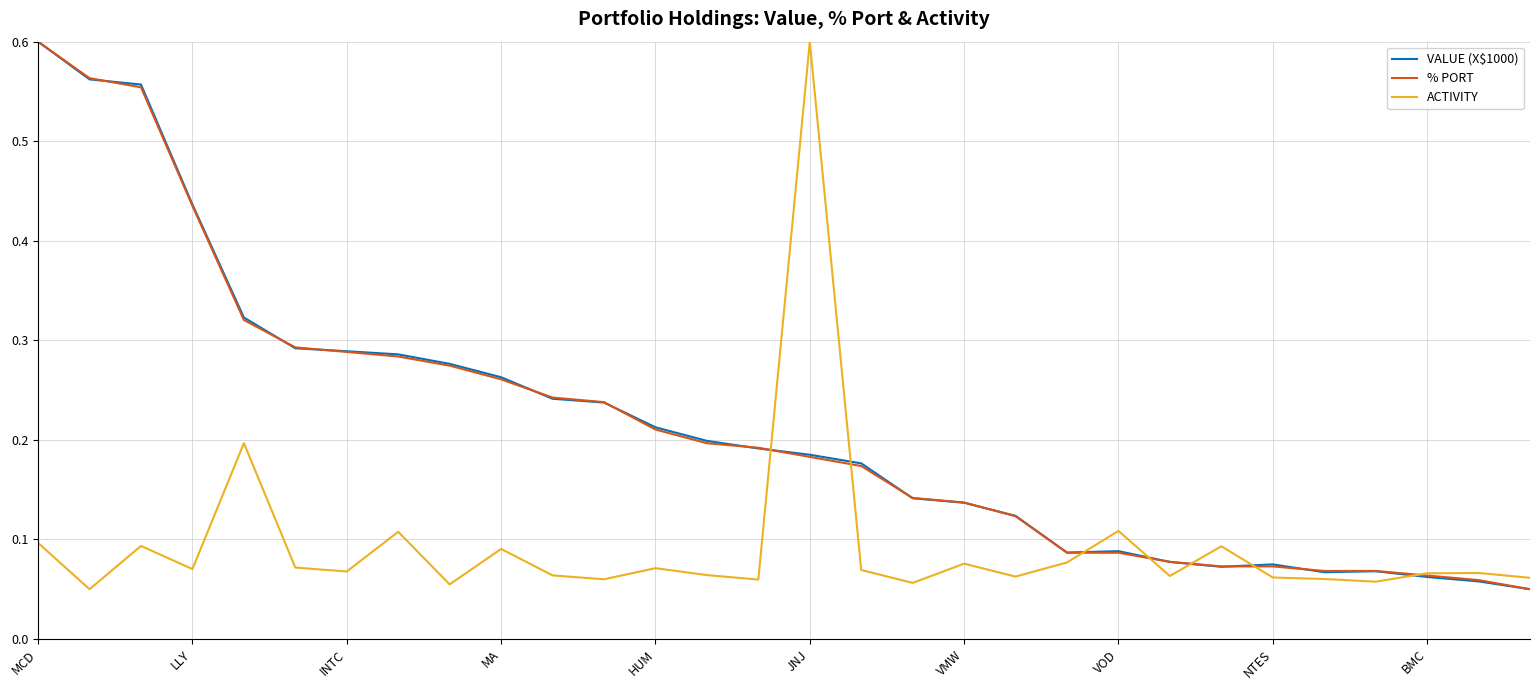

Is this an area chart (filled region under the line)?

No